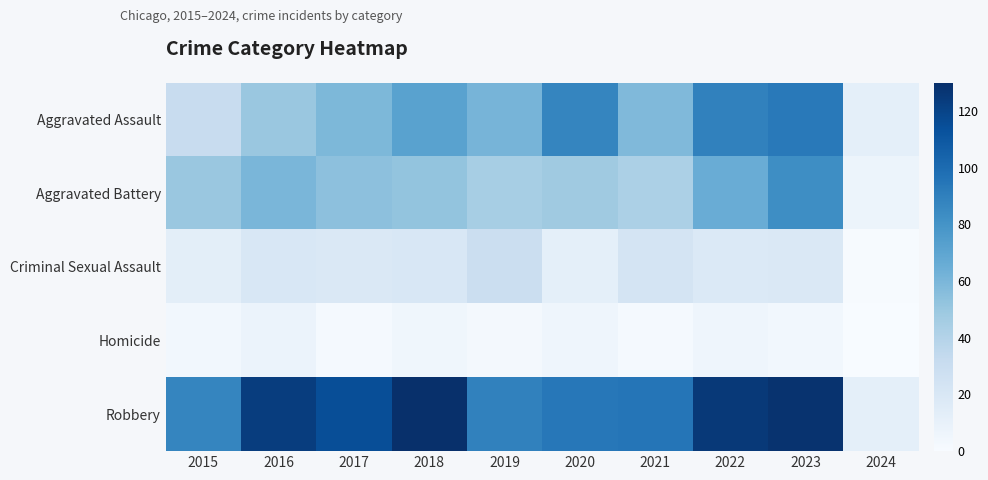

Reading right to left, what are all the values shown in this chart?

Aggravated Assault: 2024=12	2023=93	2022=89	2021=58	2020=87	2019=61	2018=72	2017=59	2016=50	2015=31
Aggravated Battery: 2024=7	2023=83	2022=66	2021=43	2020=48	2019=45	2018=52	2017=54	2016=60	2015=50
Criminal Sexual Assault: 2024=1	2023=19	2022=18	2021=23	2020=12	2019=29	2018=20	2017=19	2016=20	2015=13
Homicide: 2024=0	2023=4	2022=6	2021=2	2020=6	2019=3	2018=5	2017=2	2016=8	2015=4
Robbery: 2024=12	2023=128	2022=125	2021=95	2020=94	2019=89	2018=130	2017=115	2016=123	2015=87